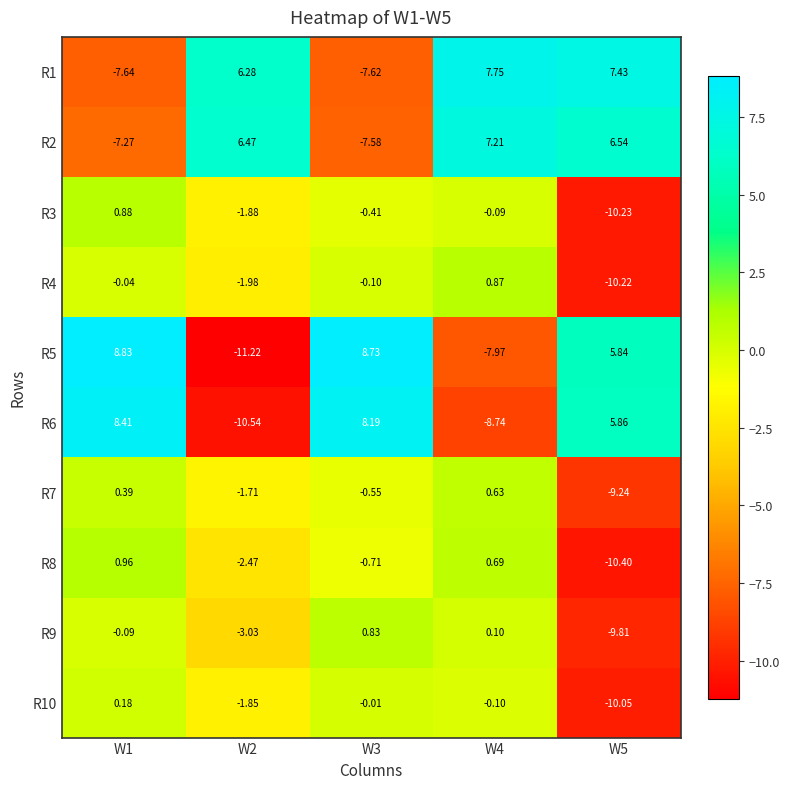

Is the value of R6 at W3 greater than the value of R2 at W5?

Yes